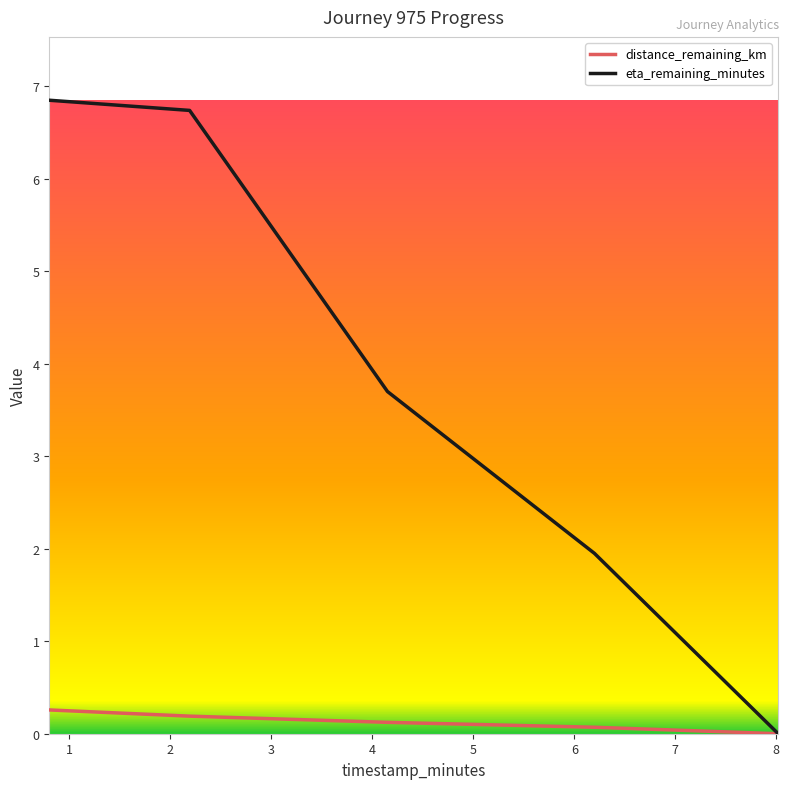

What is the highest value of the distance_remaining_km series?

0.3